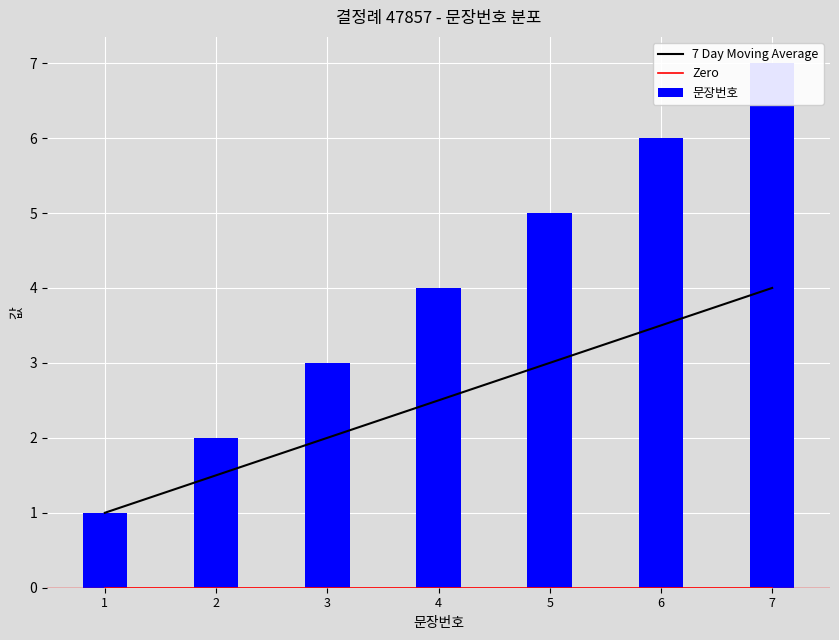

What is the value of the 문장번호 bar at the 3rd from the left?

3.0